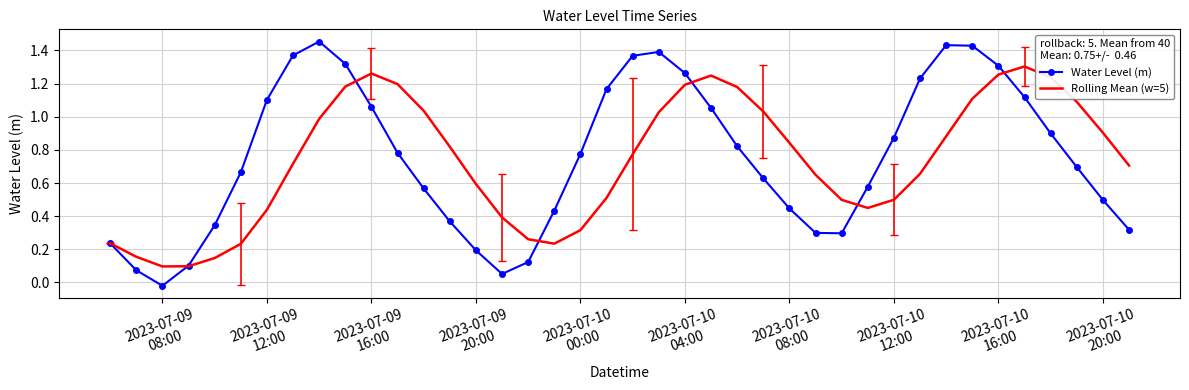

Which series has the largest range (max minus min)?

Water Level (m)